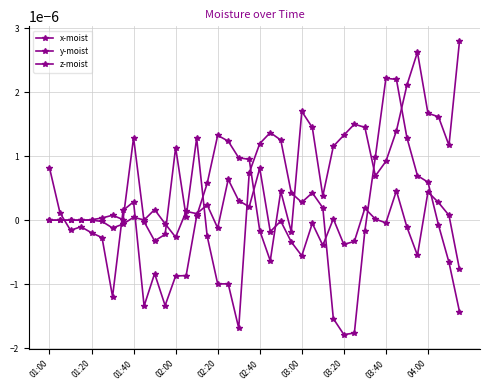

Does the chart have visible grid lines?

Yes